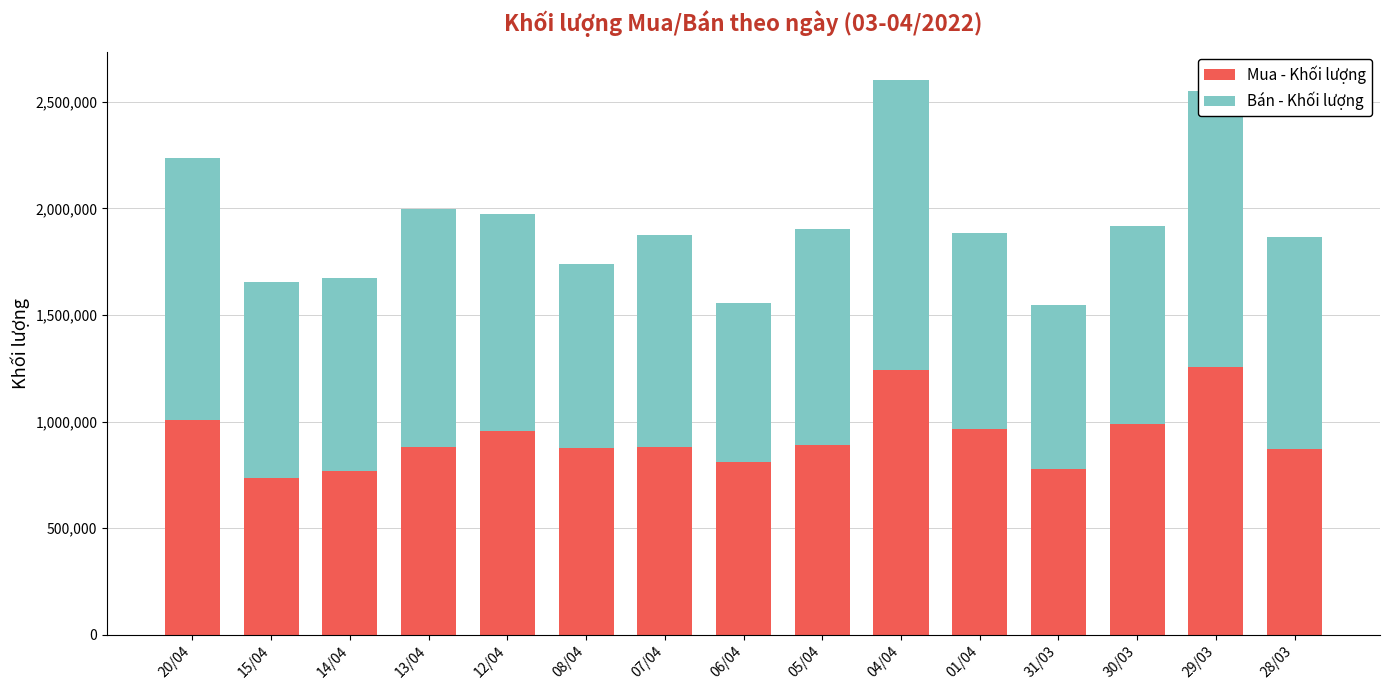

Is it true that Mua - Khối lượng equals 1507598 at 07/04?

False